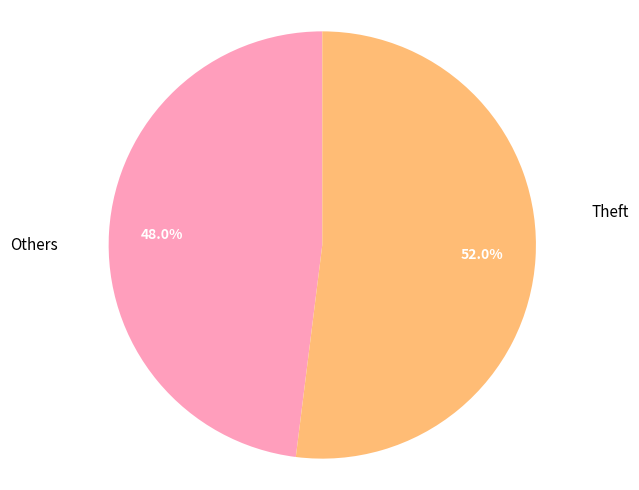

Is there a majority slice in this chart?

Yes